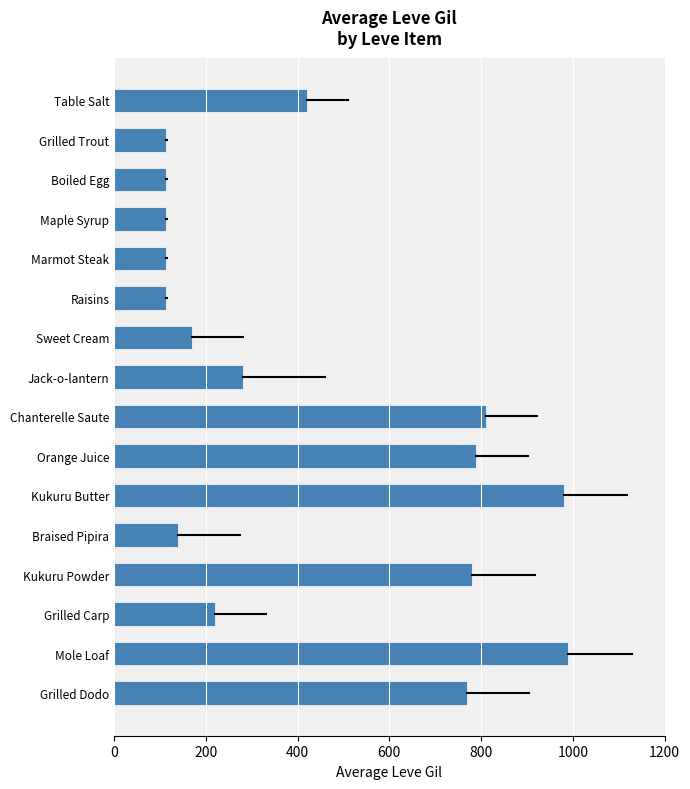

Which has a higher value, Orange Juice or Table Salt?

Orange Juice